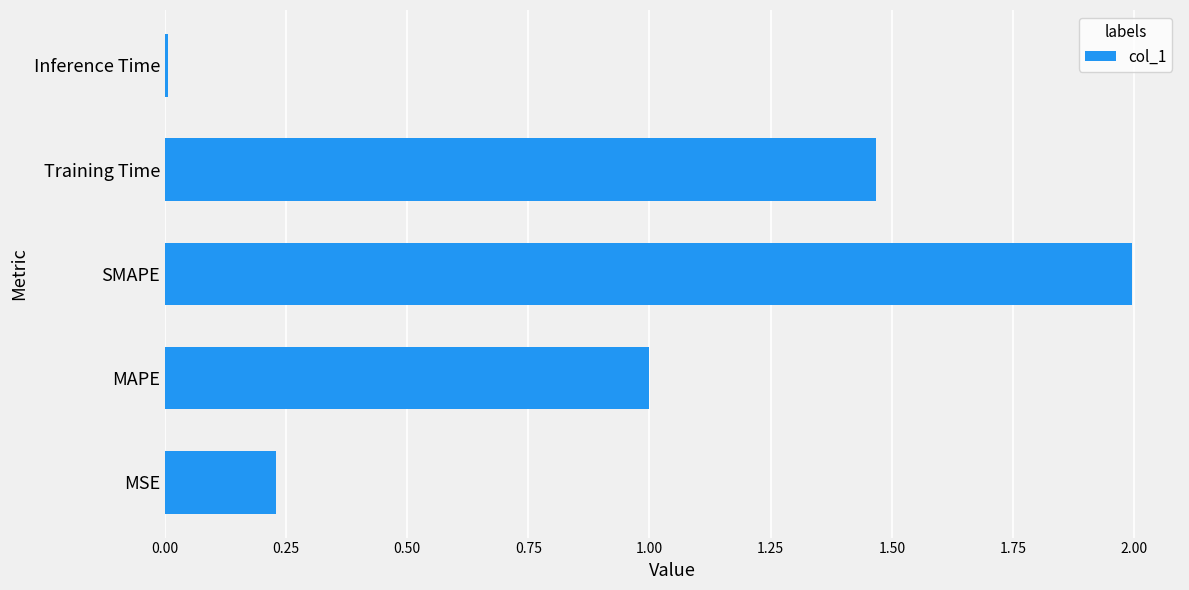

At which category does the chart reach its peak across all series?

SMAPE